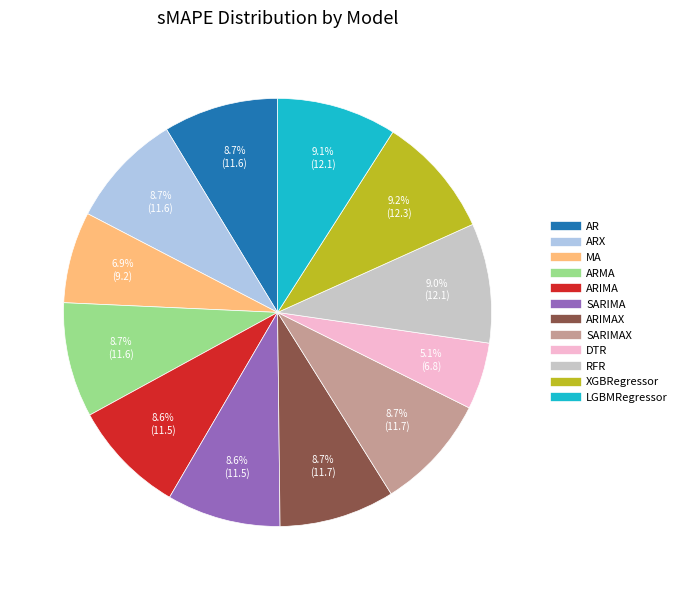

Does any single category account for the majority?

No